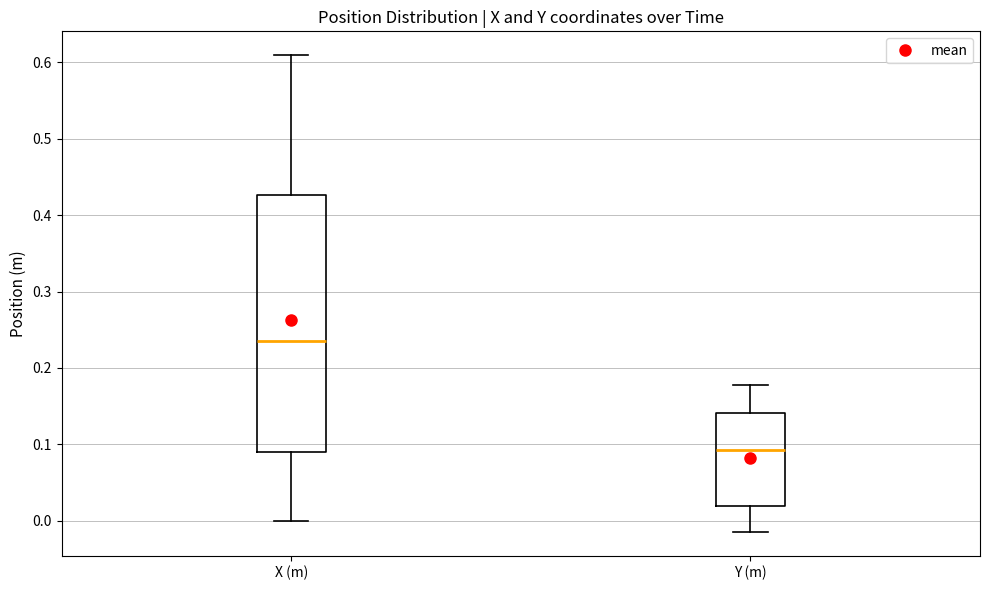

Comparing the boxes themselves (not the whiskers), which one is the tallest?

X (m)